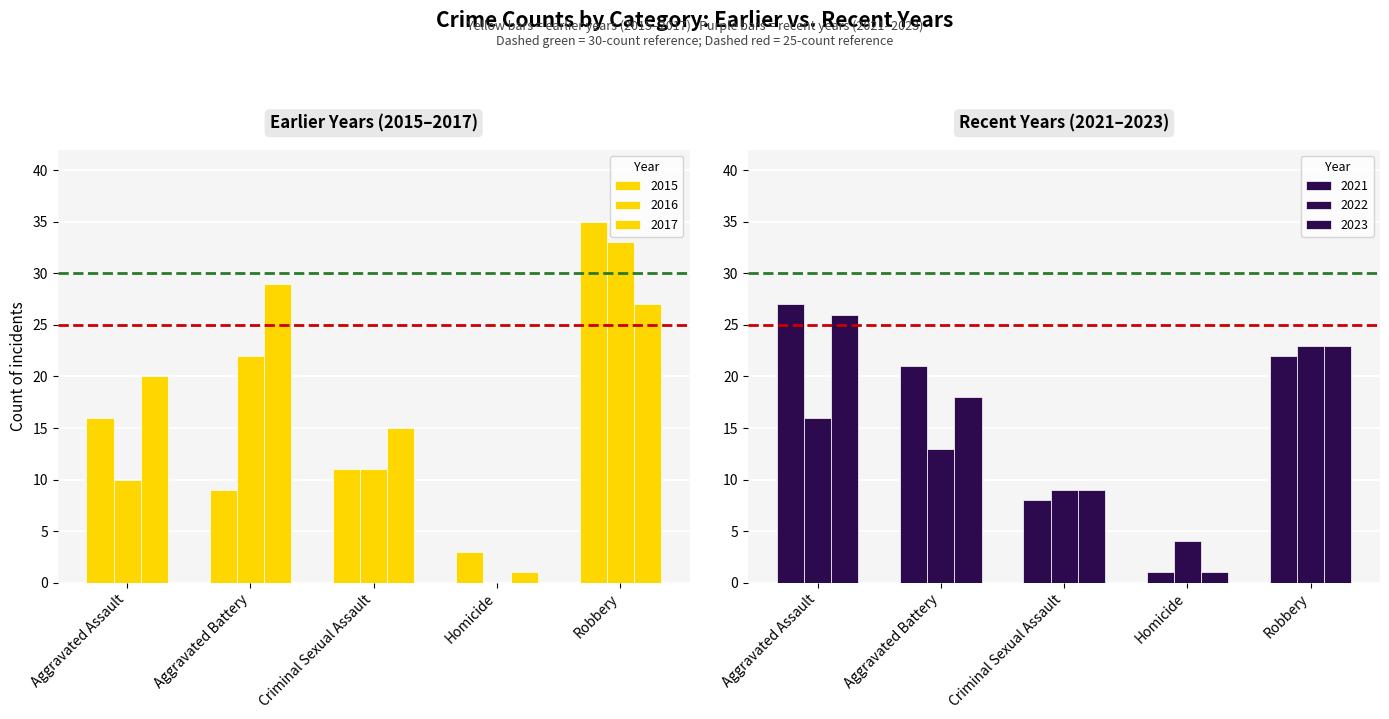

How many groups of bars are there?

5